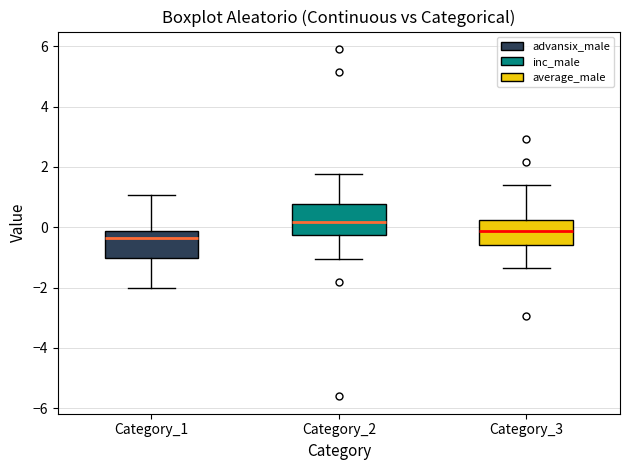

Reading left to right, read every box against the y-axis: the position of its median line, the range the box covers, and the ends of its whiskers. The values are not printed on the chart, so give them approximately, as read against the axis.

Category_1: median -0.4, box -1.0 to -0.2, whiskers -2.0 to 1.0
Category_2: median 0.2, box -0.2 to 0.8, whiskers -1.0 to 1.8
Category_3: median -0.2, box -0.6 to 0.2, whiskers -1.4 to 1.4